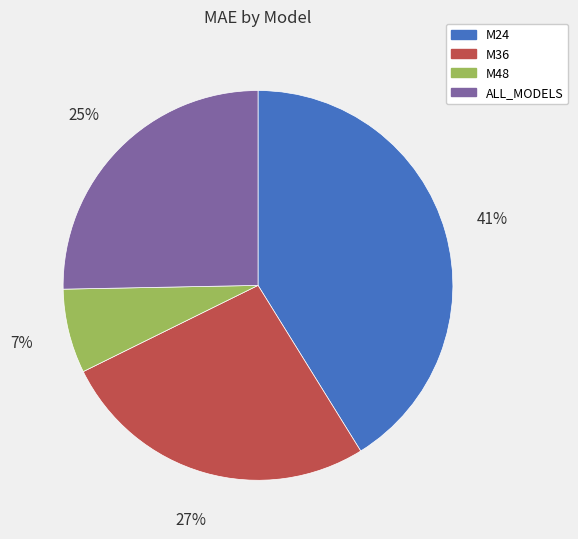

Rank the categories by value from lowest to highest.

M48, ALL_MODELS, M36, M24